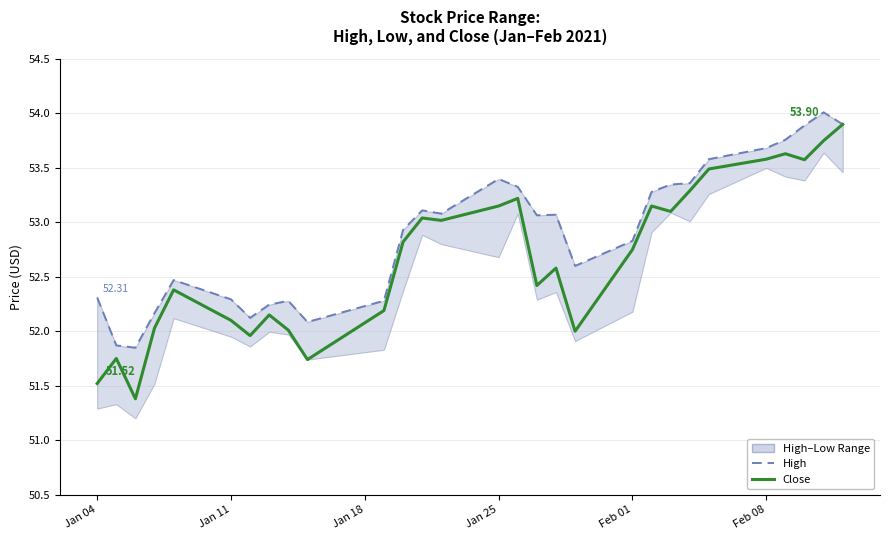

Count the number of categories in the chart.

29